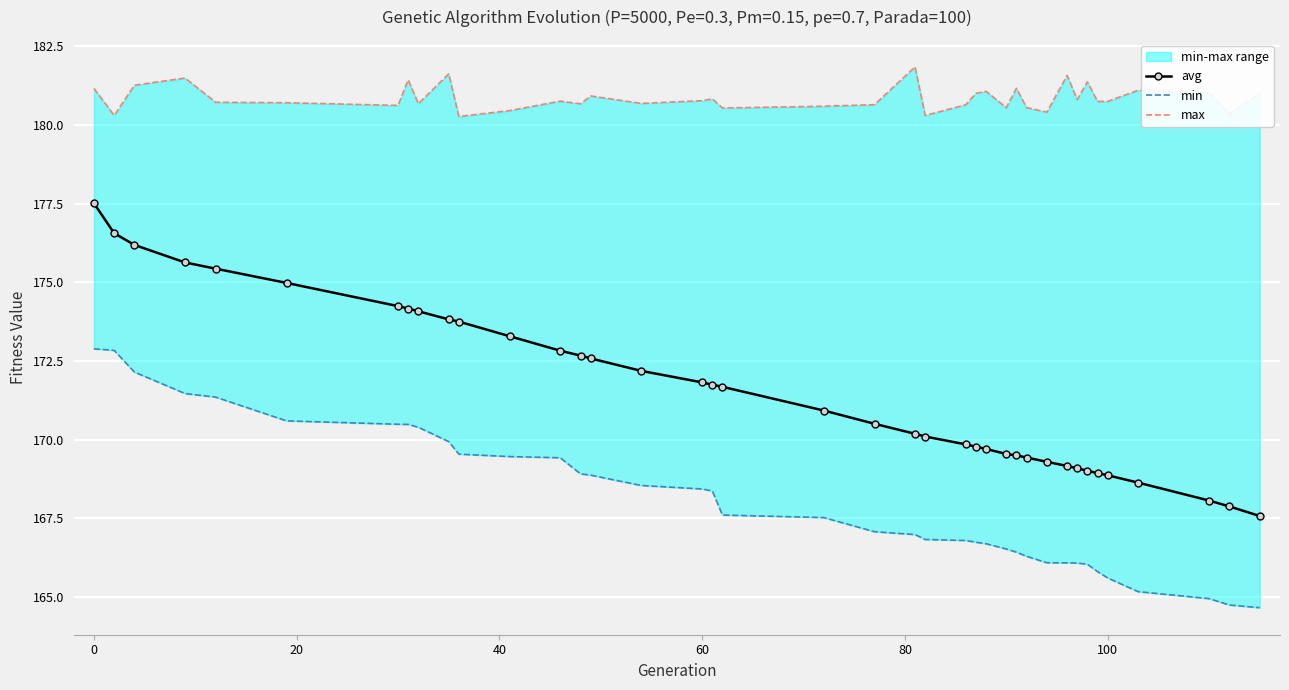

What are all the series names shown in the legend?

avg, min, max